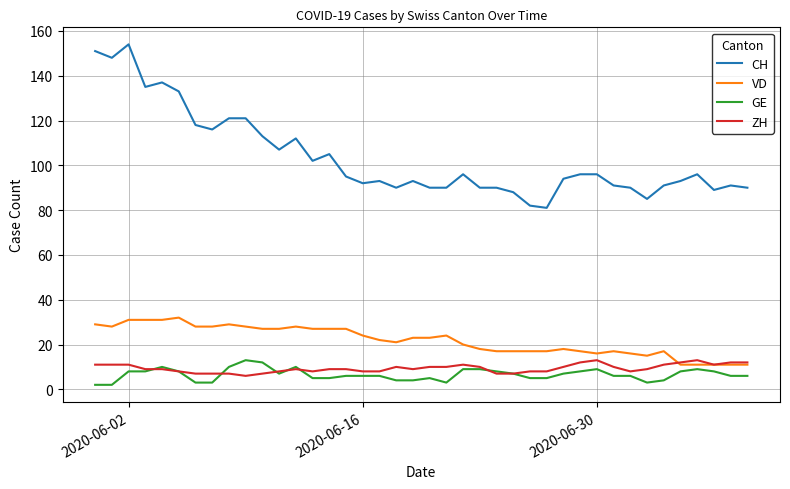

What is the average value of the CH series?

104